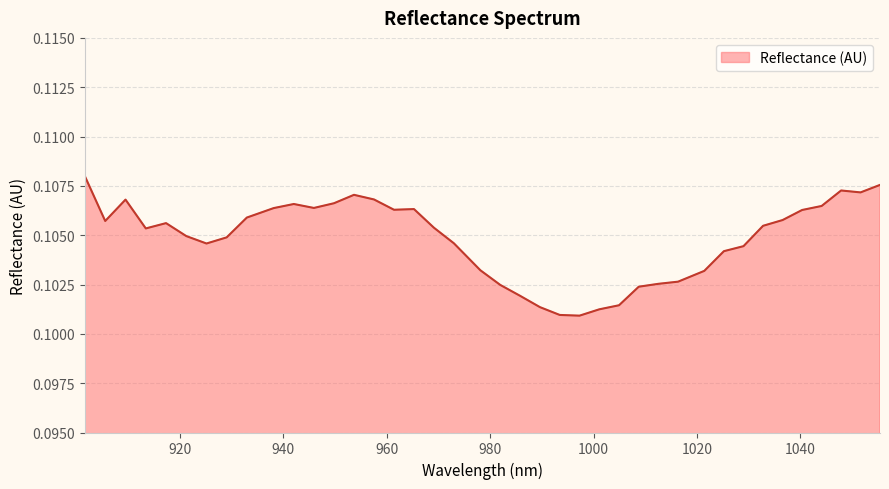

Rank the categories by value from lowest to highest.

997.293207, 993.46856, 1001.113439, 989.639497, 1004.929255, 985.806019, 1008.740655, 981.968124, 1012.54764, 1016.350208, 1021.413431, 978.125814, 1025.205697, 1028.993547, 925.171696, 972.995866, 929.074353, 921.264622, 913.437229, 969.143252, 1032.776981, 917.353134, 905.592173, 1036.556, 932.972595, 1040.330603, 961.424779, 965.286223, 938.163382, 945.934844, 1044.10079, 942.051321, 949.813951, 909.516909, 957.558919, 953.688643, 1051.627917, 1047.866561, 1055.384857, 901.663021